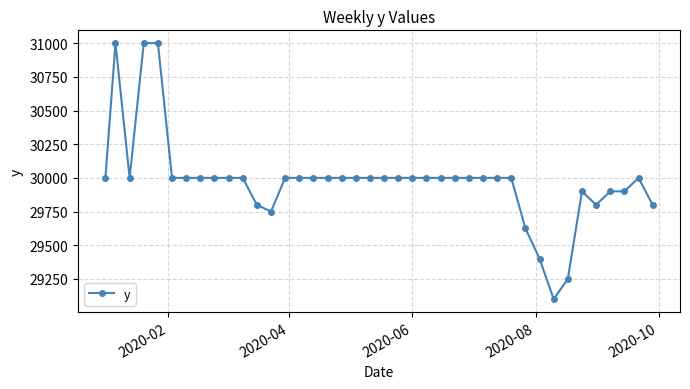

What is the minimum value shown in the chart?

29100